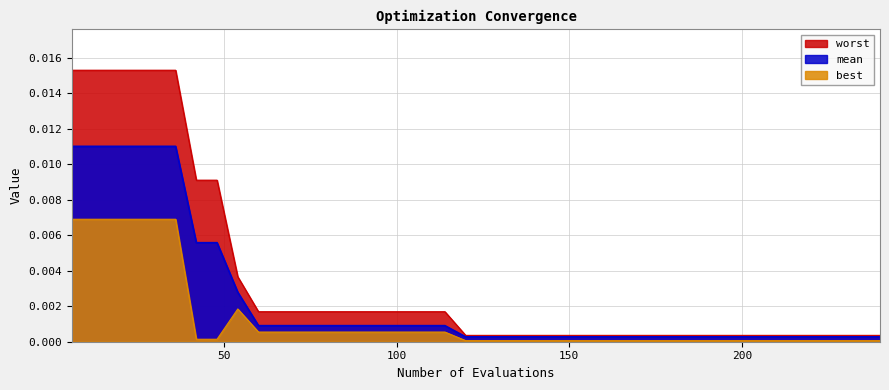

Which series has the largest total across all categories?

worst